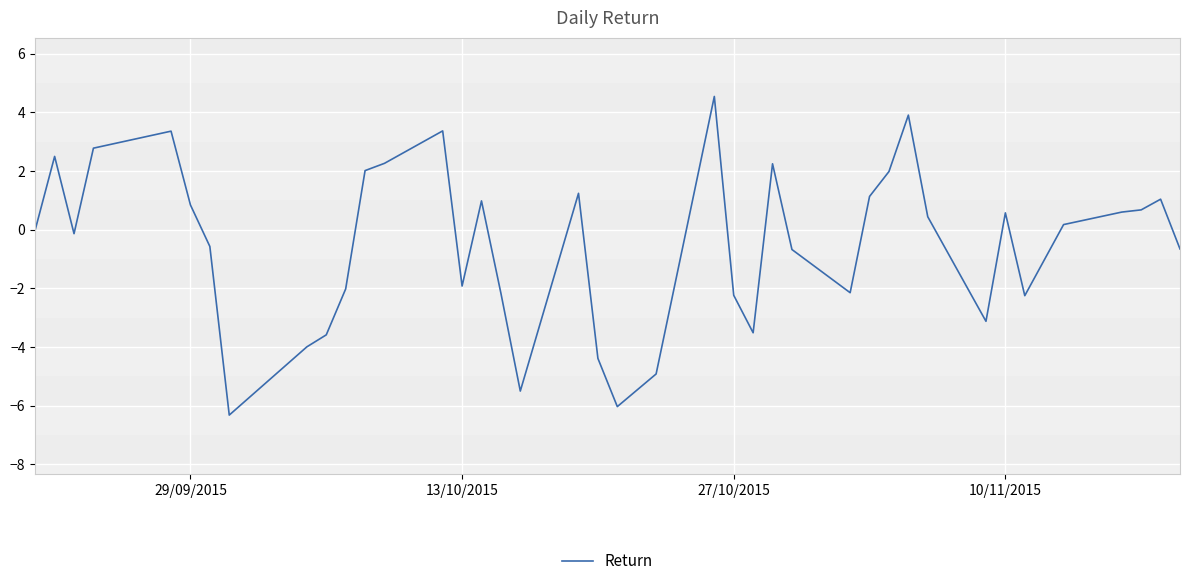

What is the difference between the maximum and minimum values?

10.9